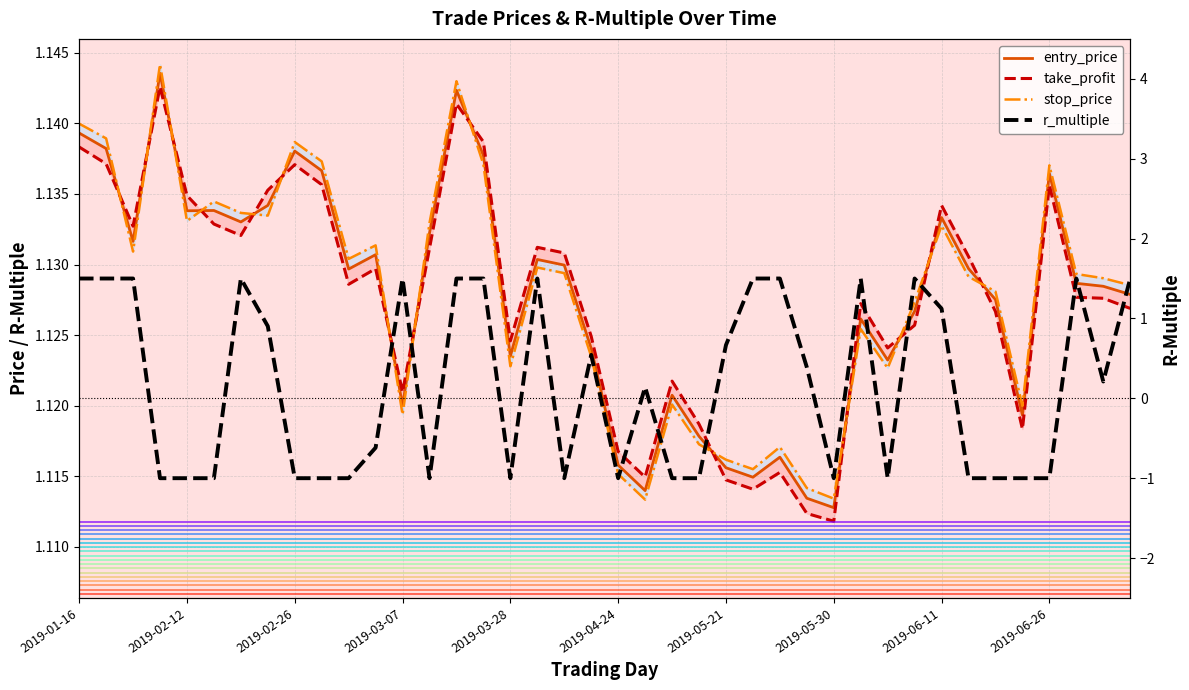

How many lines are shown in the chart?

4